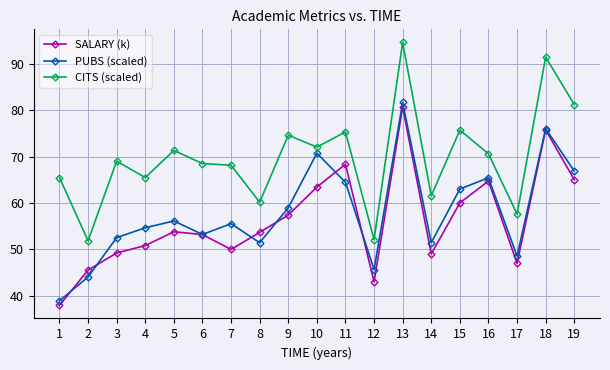

True or false: CITS (scaled) and PUBS (scaled) cross at least once.

False